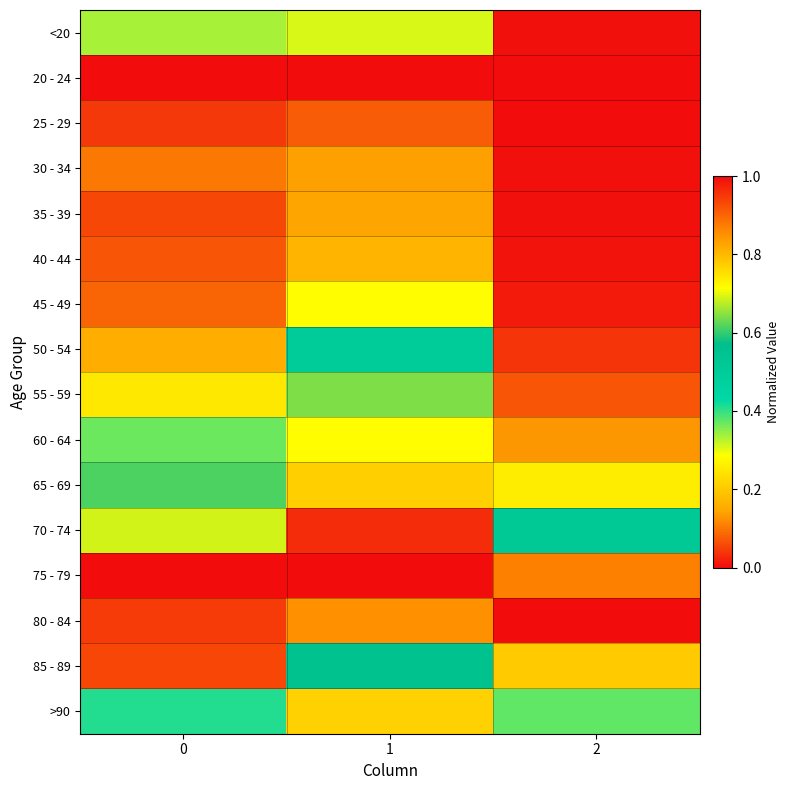

What is the total value across all series at 0?

6.1